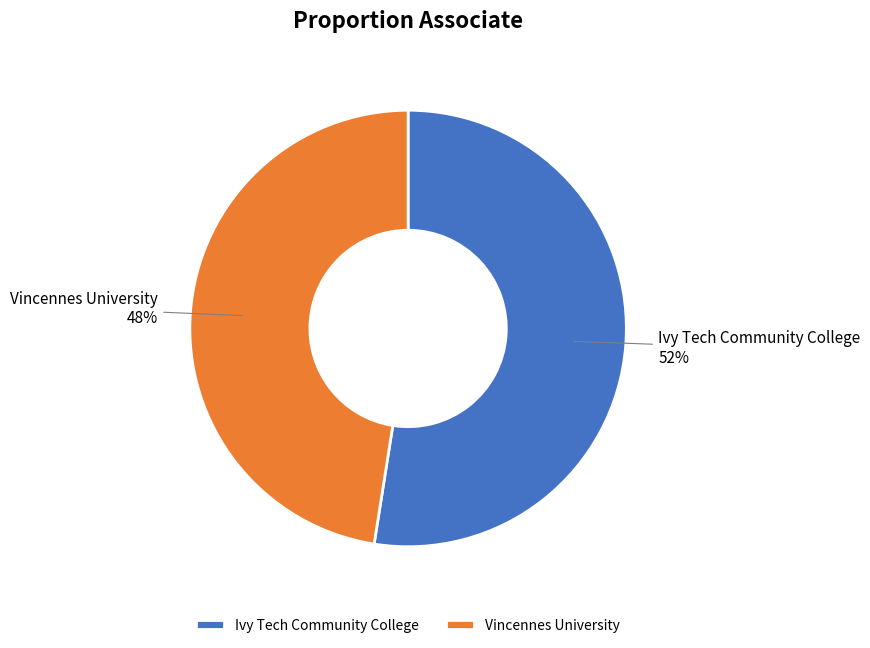

Which has a higher value, Vincennes University or Ivy Tech Community College?

Ivy Tech Community College